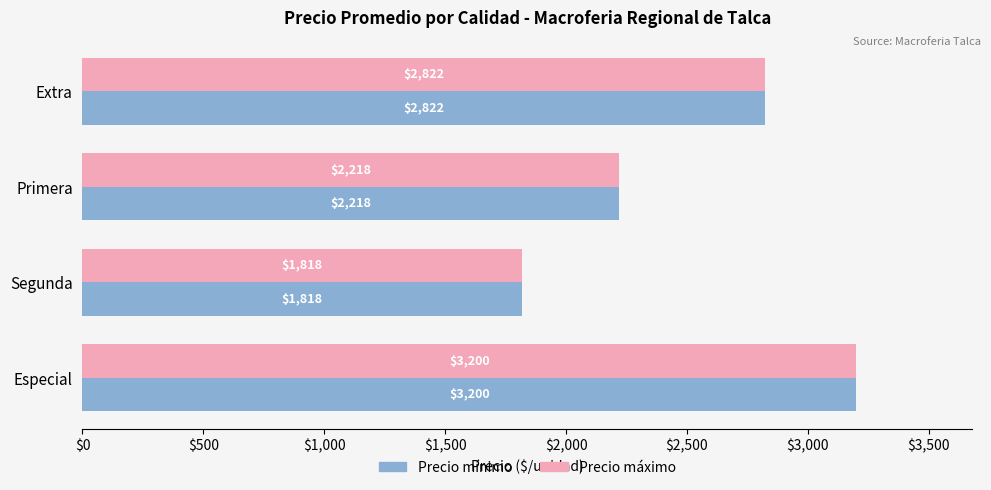

Which category has the lowest value across all series?

Segunda